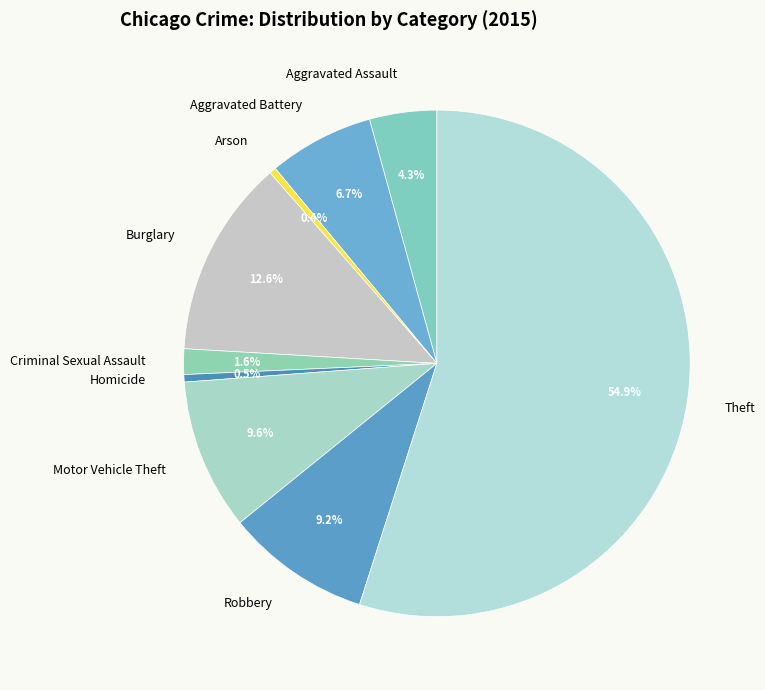

What percentage do Aggravated Battery and Theft together represent?

61.7%